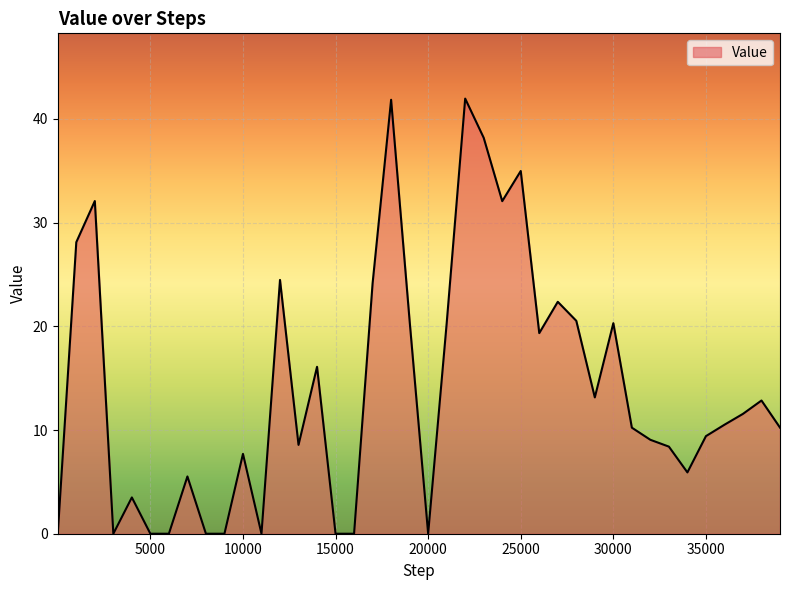

What is the maximum value shown in the chart?

42.0